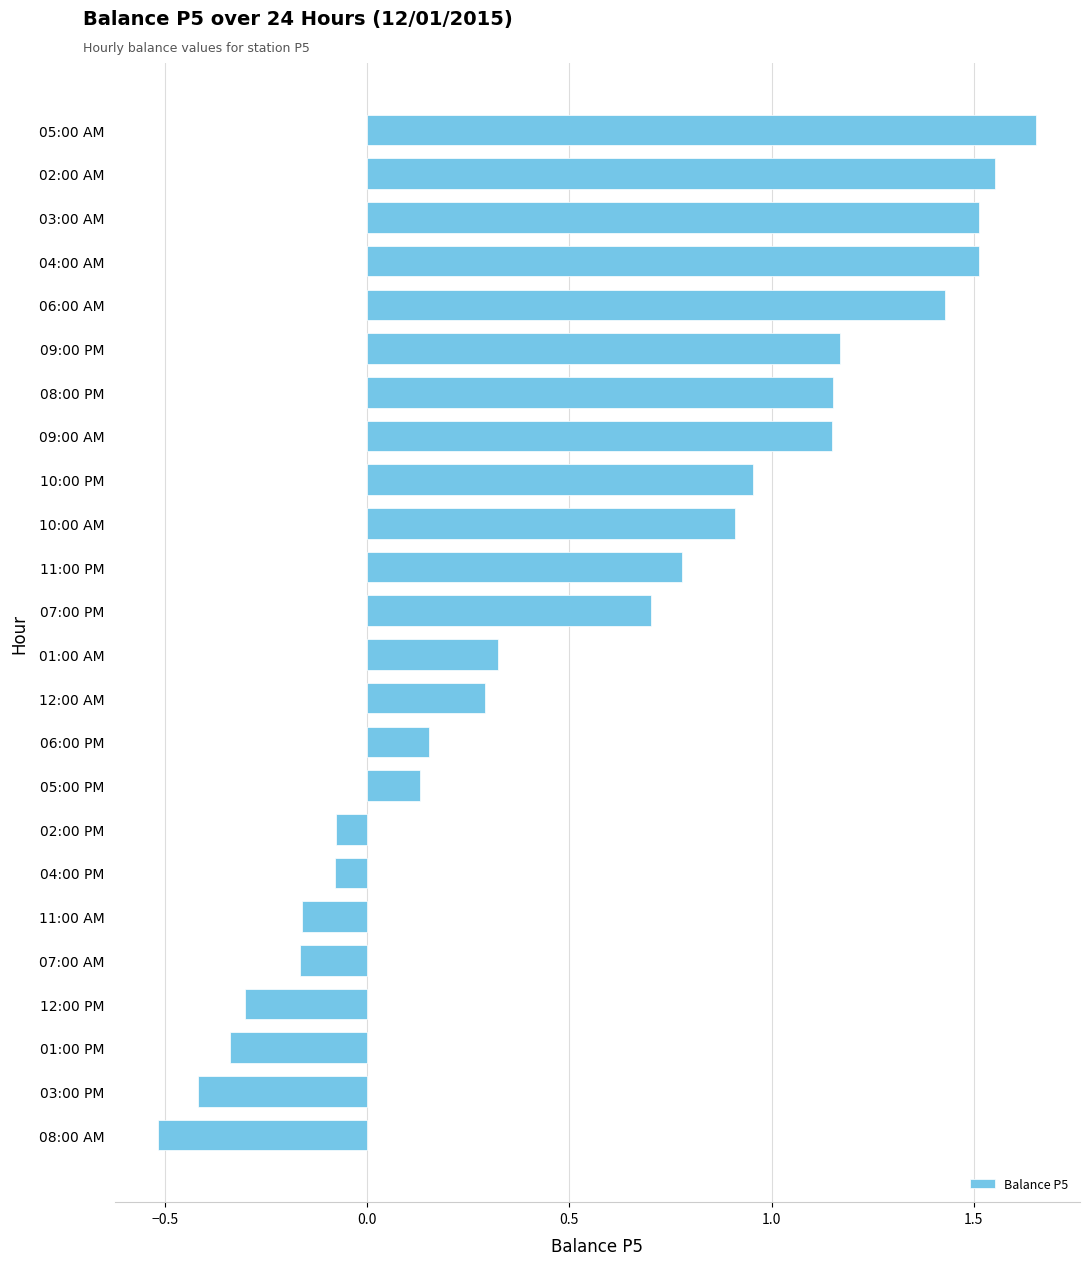

The chart shows a value of 2.4 at 02:00 AM. True or false?

False